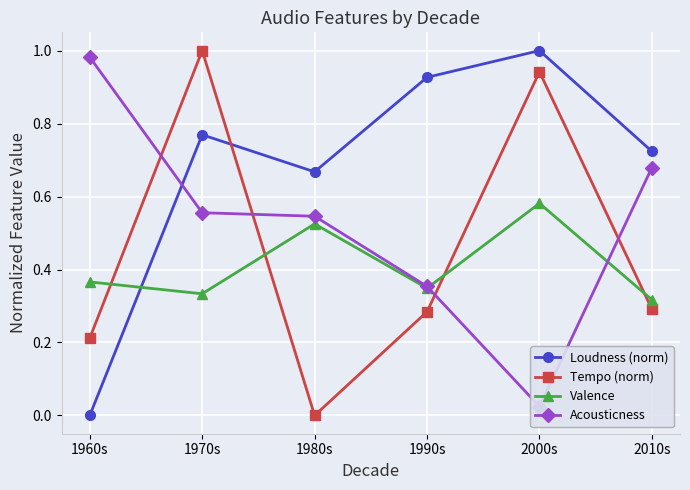

Is the value of Valence at 2010s greater than the value of Loudness (norm) at 1970s?

No